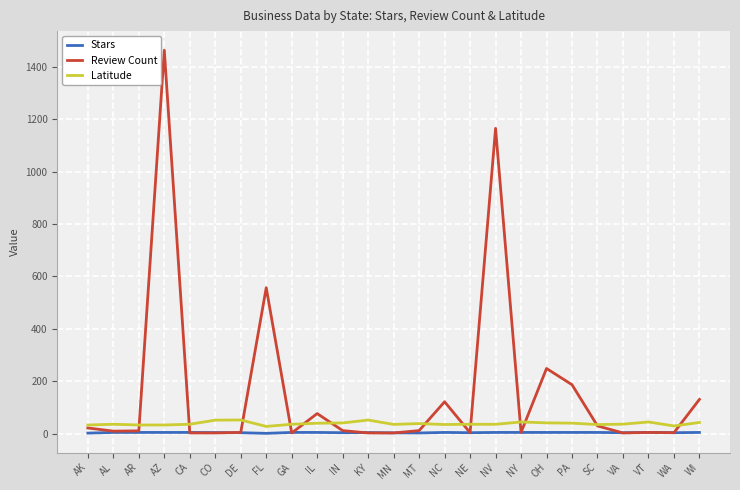

At which label is Review Count closest to 733?

FL